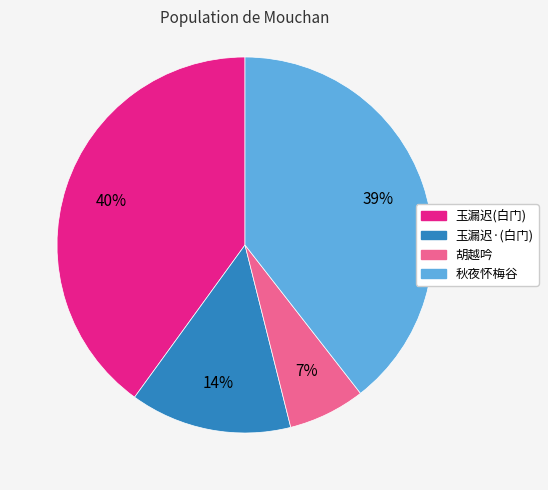

Rank the categories by value from highest to lowest.

玉漏迟(白门), 秋夜怀梅谷, 玉漏迟·(白门), 胡越吟